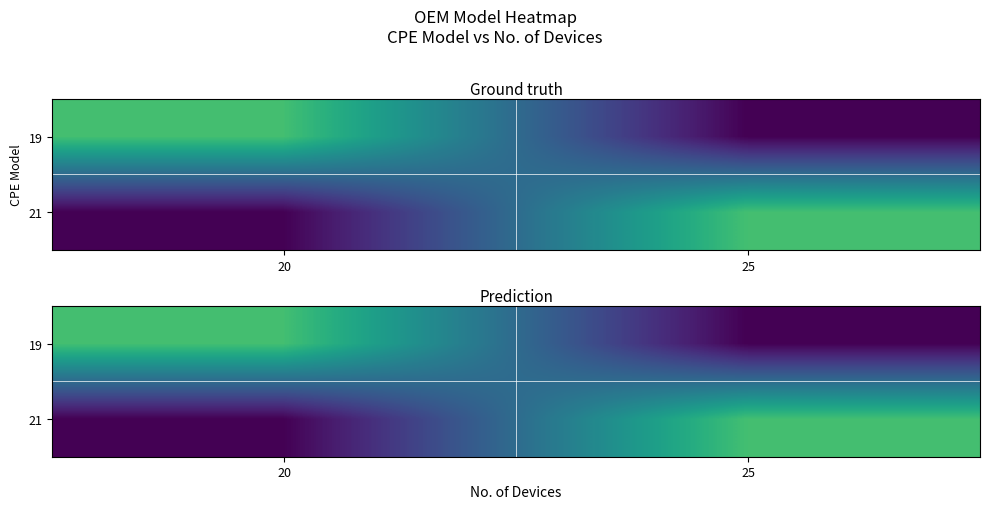

Is it true that 19 equals 9 at 20?

False